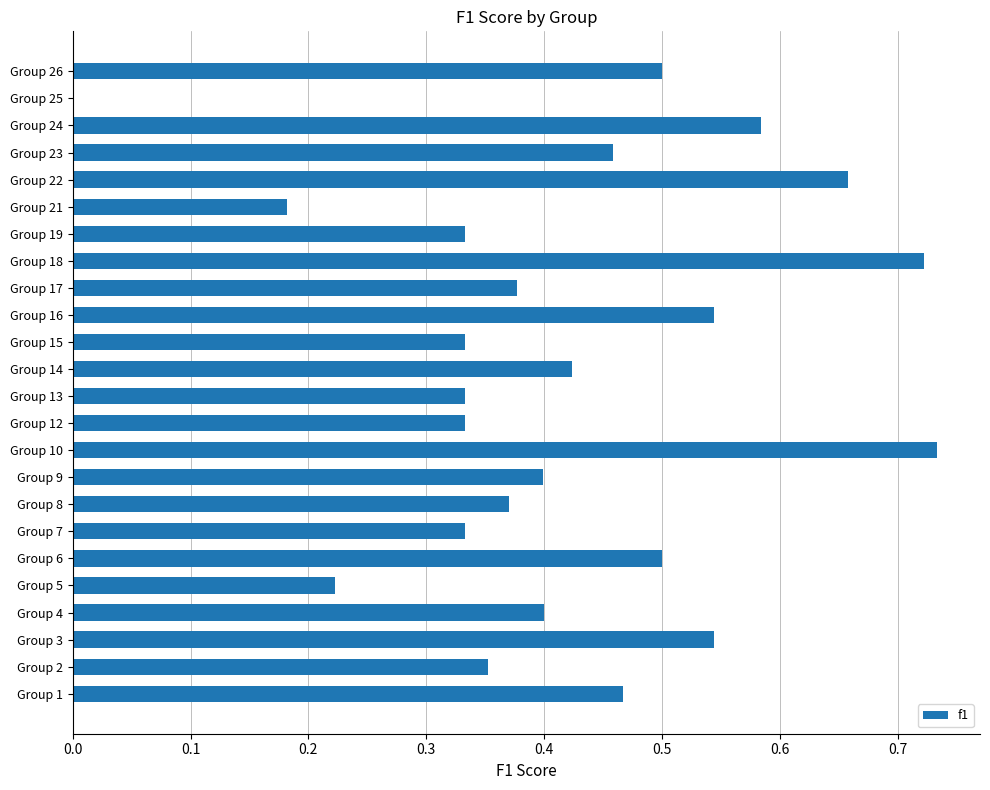

Count the number of values greater than 0.

23